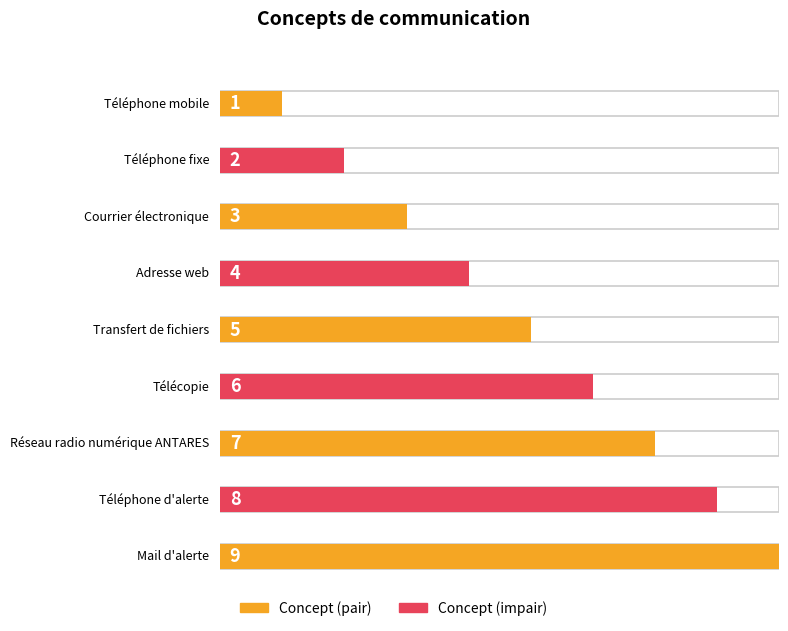

Which has a higher value, Mail d'alerte or Réseau radio numérique ANTARES?

Mail d'alerte